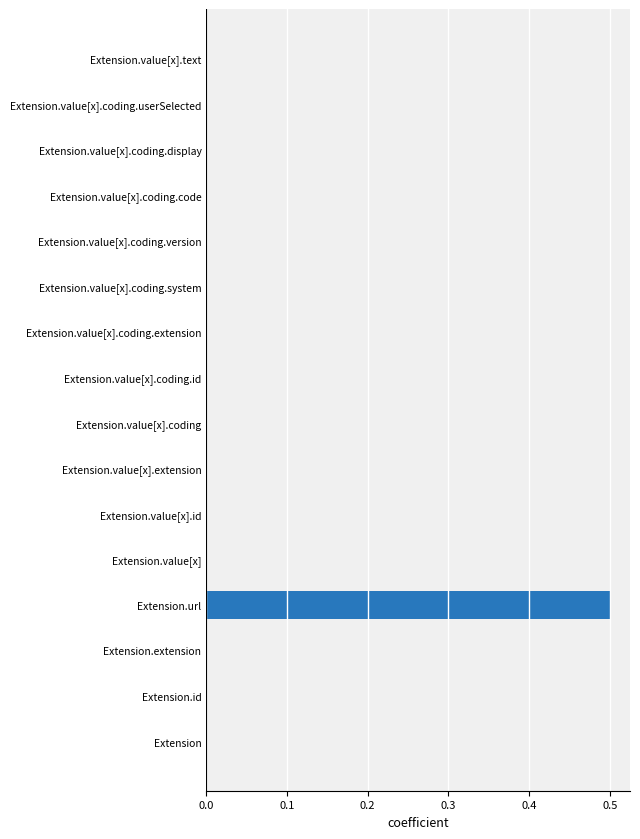

How many values are between 0 and 1?

16